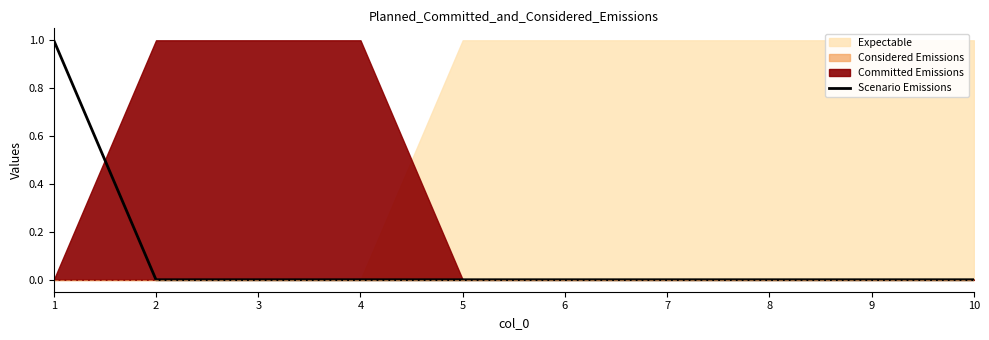

What is the maximum value shown in the chart?

1